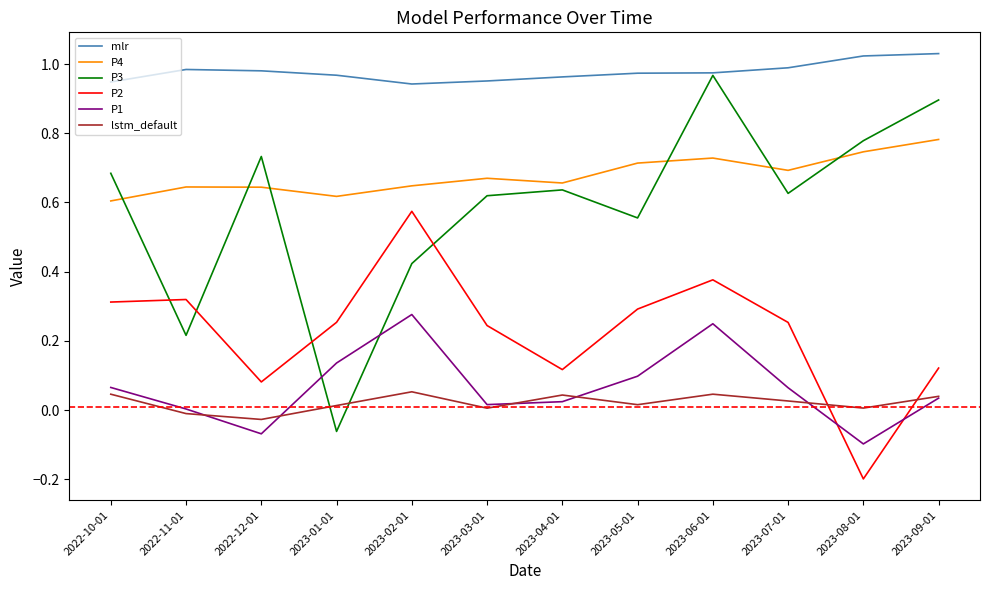

At which label does P1 reach its minimum?

2023-08-01